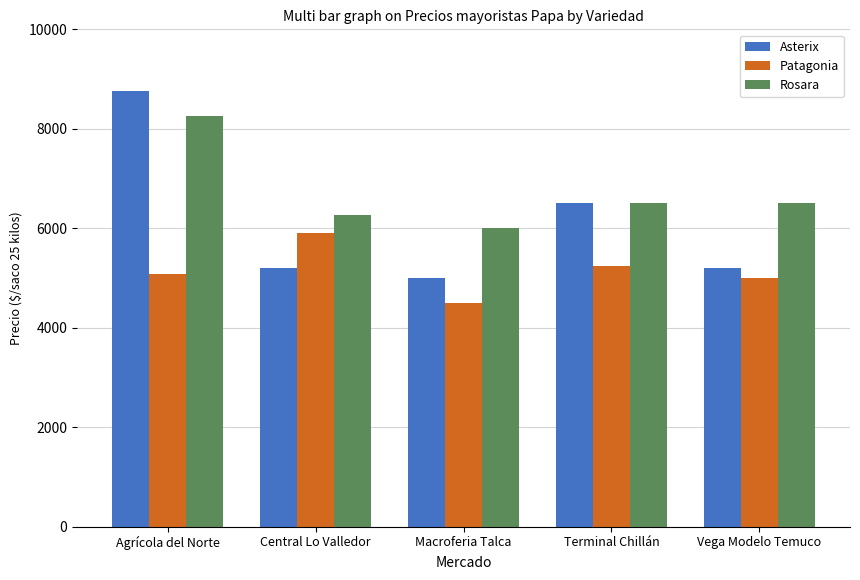

Reading right to left, what are all the values shown in this chart?

Asterix: Vega Modelo Temuco=5196.4	Terminal Chillán=6500.0	Macroferia Talca=5000.0	Central Lo Valledor=5196.4	Agrícola del Norte=8750.0
Patagonia: Vega Modelo Temuco=5000.0	Terminal Chillán=5250.0	Macroferia Talca=4500.0	Central Lo Valledor=5905.9	Agrícola del Norte=5083.3
Rosara: Vega Modelo Temuco=6500.0	Terminal Chillán=6500.0	Macroferia Talca=6000.0	Central Lo Valledor=6272.7	Agrícola del Norte=8250.0